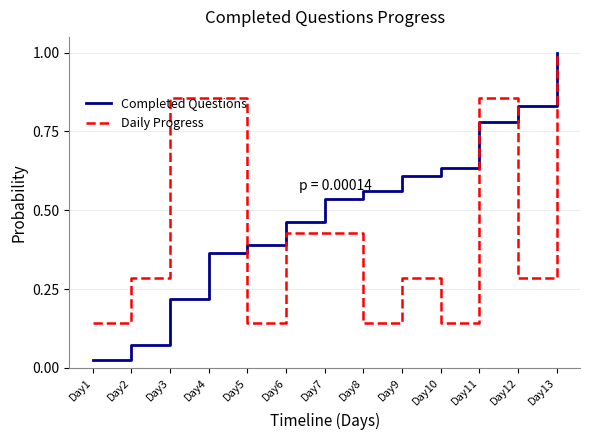

Count the number of data series in this chart.

2